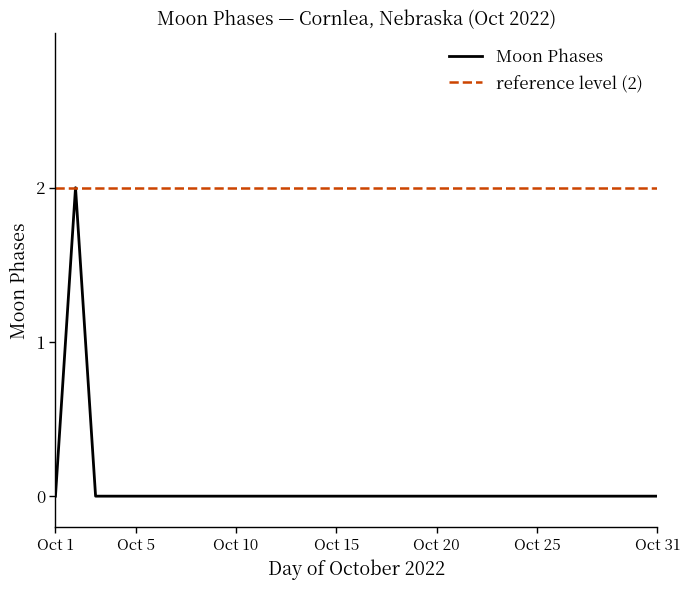

How many lines are shown in the chart?

2